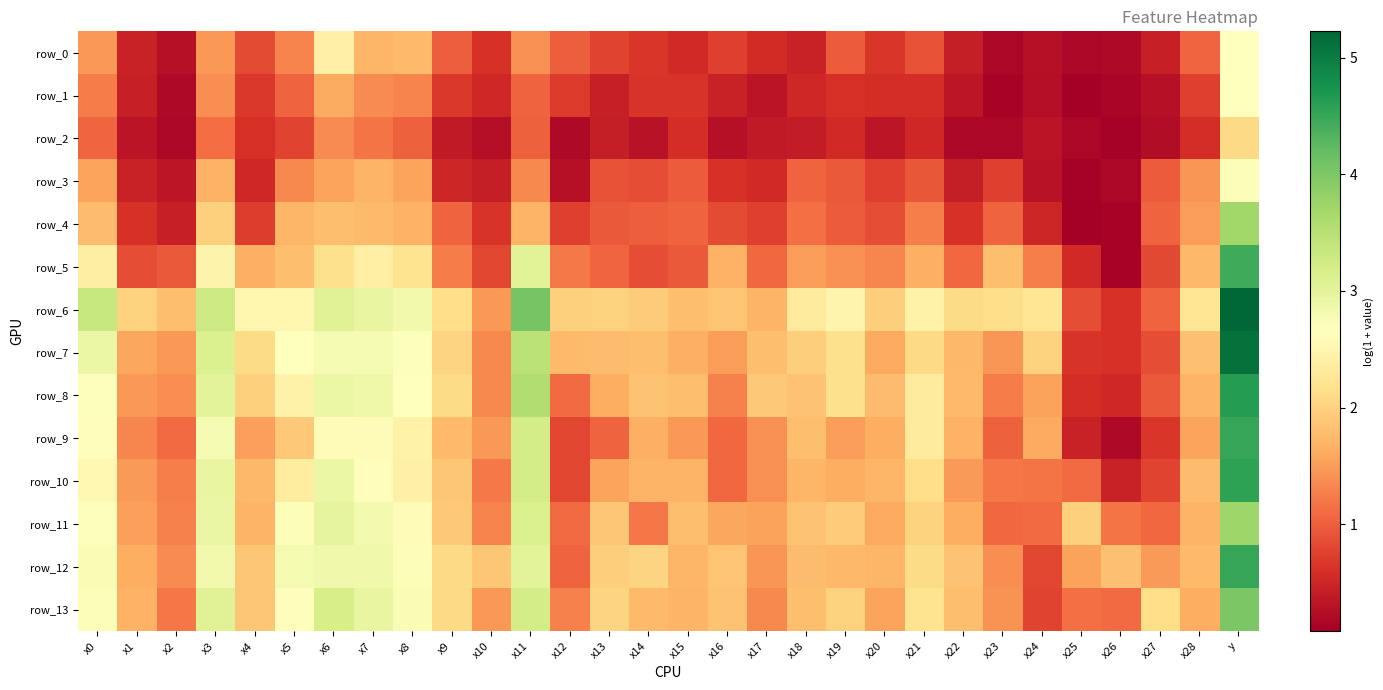

At x14, list the series in order from largest to smallest.

row_12, row_6, row_8, row_7, row_13, row_10, row_9, row_11, row_4, row_3, row_5, row_0, row_1, row_2